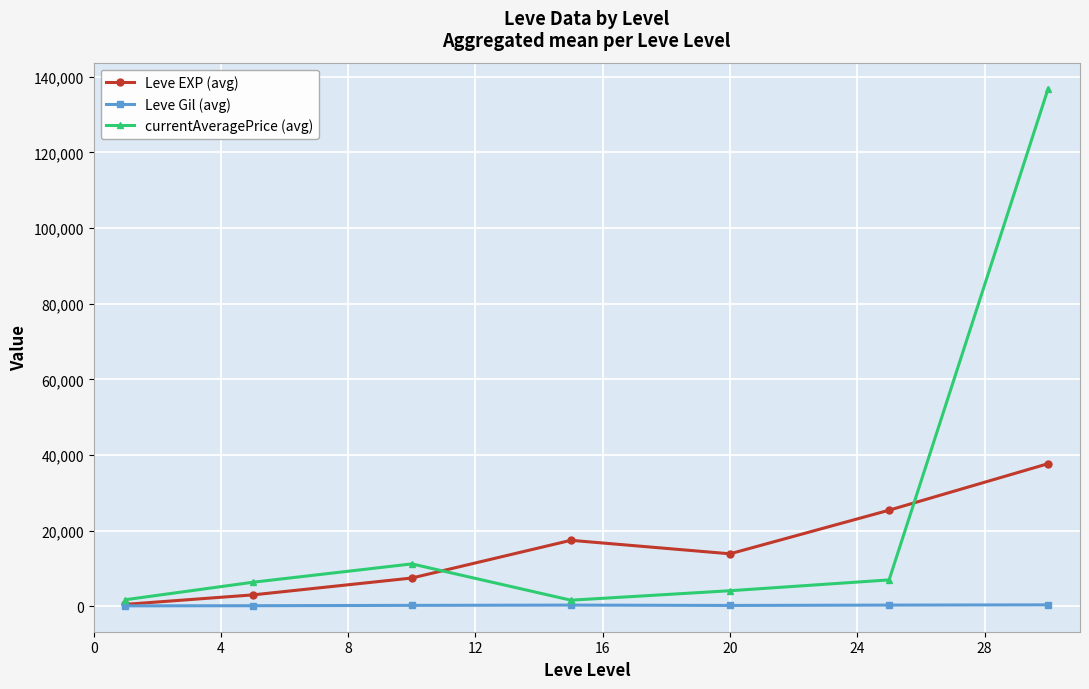

In Leve EXP (avg), how many points are higher than both neighbors (excluding endpoints)?

1